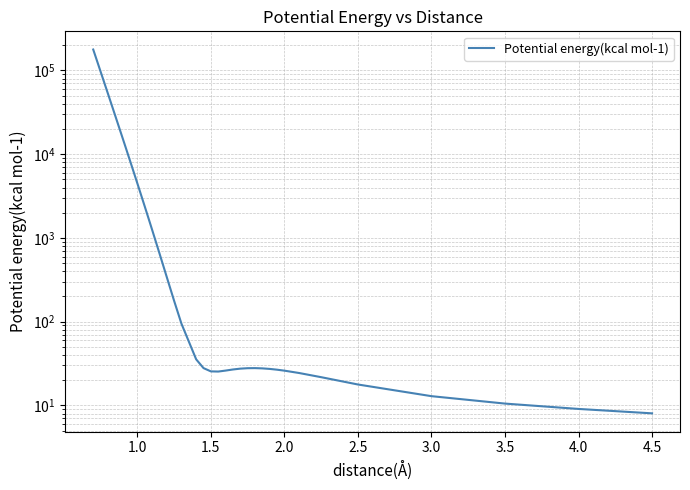

True or false: the data has more than 0 interior local peaks.

True